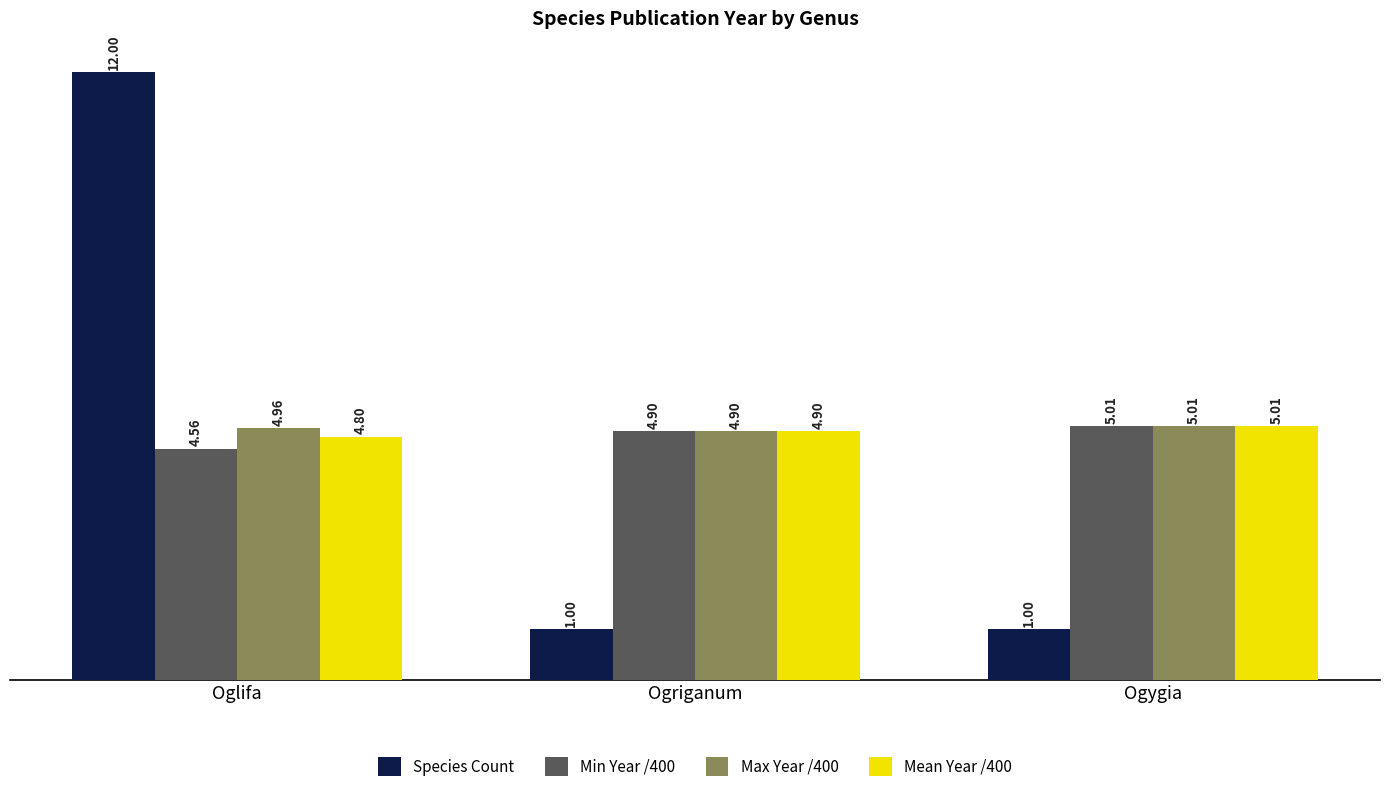

What is the average value of the Mean Year /400 series?

4.9